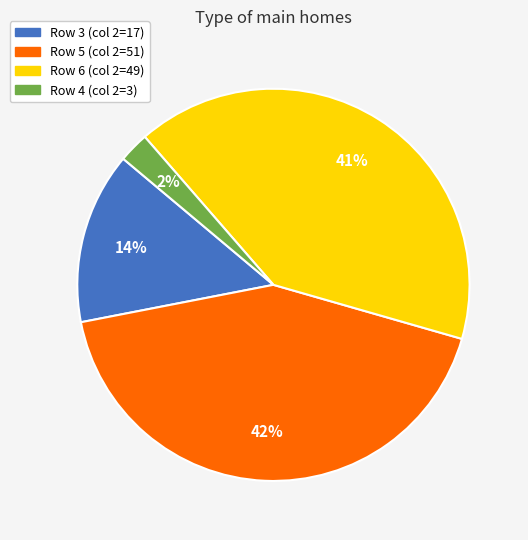

Is there a majority slice in this chart?

No